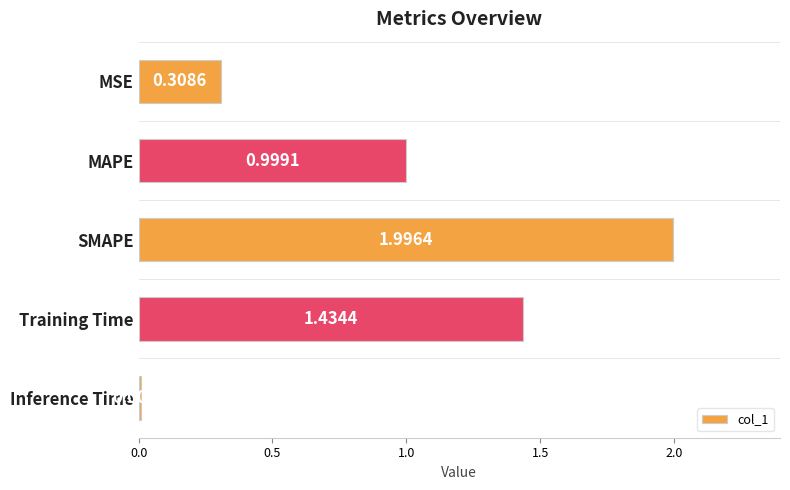

List the labels in order of value, largest first.

SMAPE, Training Time, MAPE, MSE, Inference Time